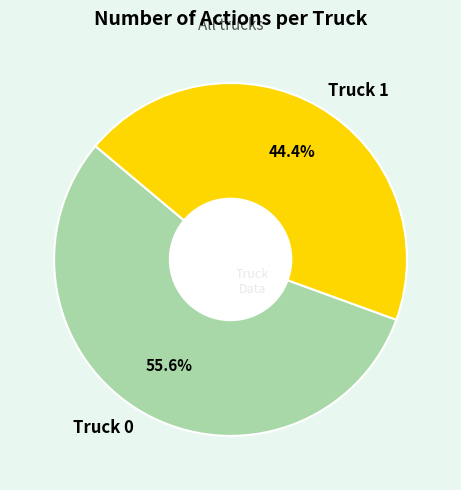

Count the number of slices in the pie.

2